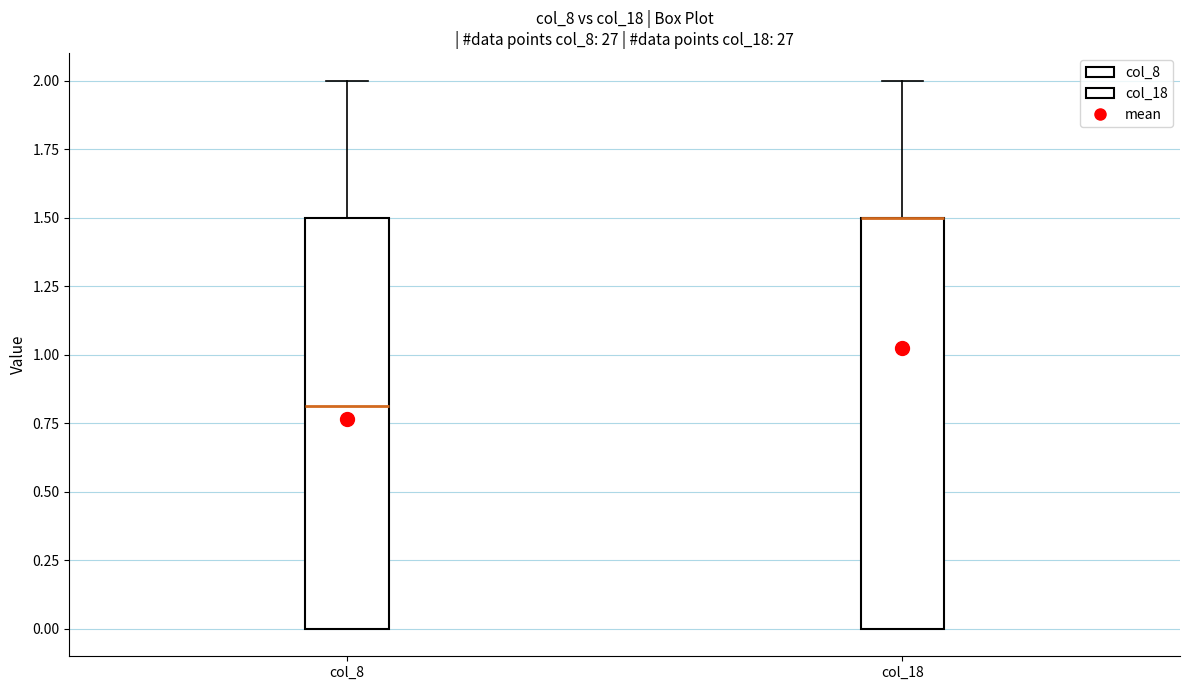

Where does the upper whisker of the box for col_8 end on the y-axis? The values are not printed on the chart, so give them approximately, as read against the axis.

2.0